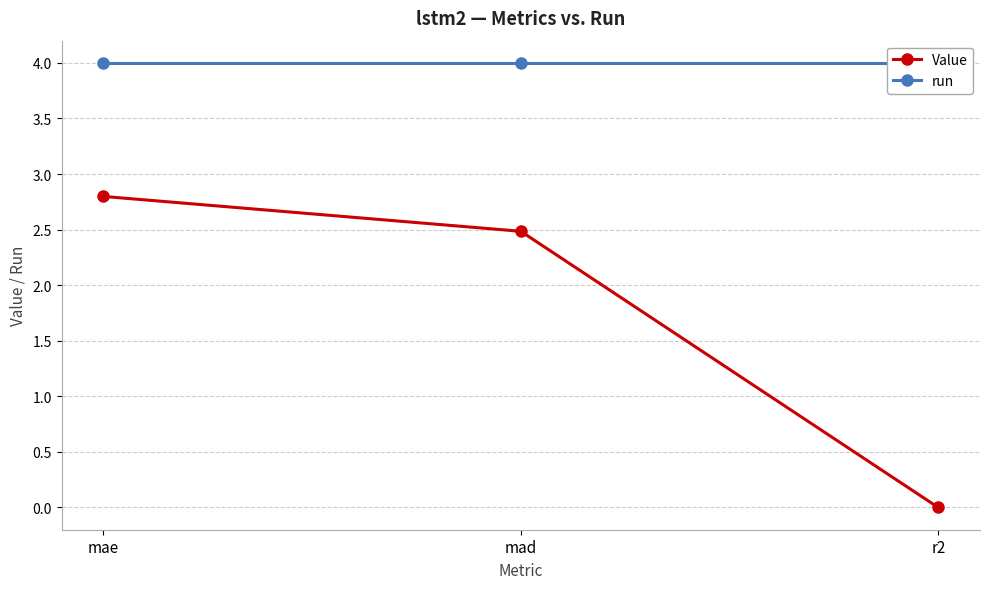

What is the label of the 1st point from the left?

mae